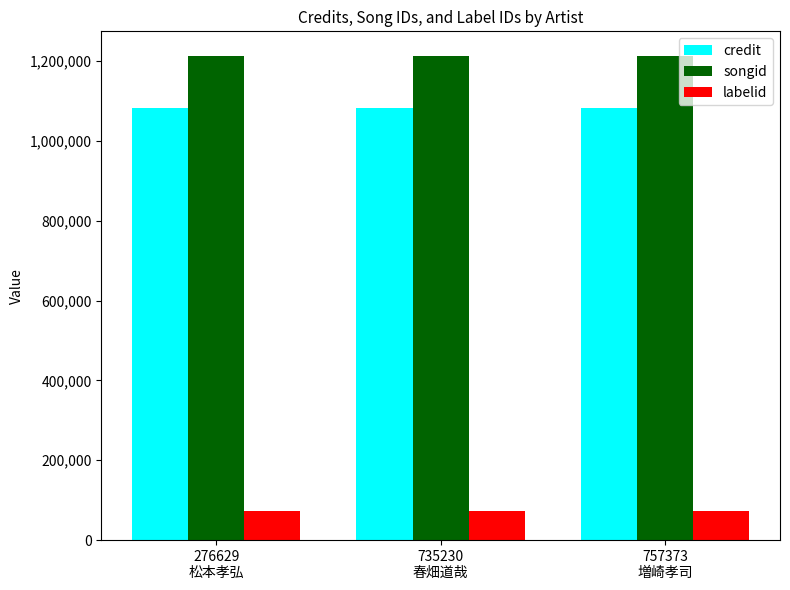

Rank the series at 757373
増崎孝司 from highest to lowest value.

songid, credit, labelid